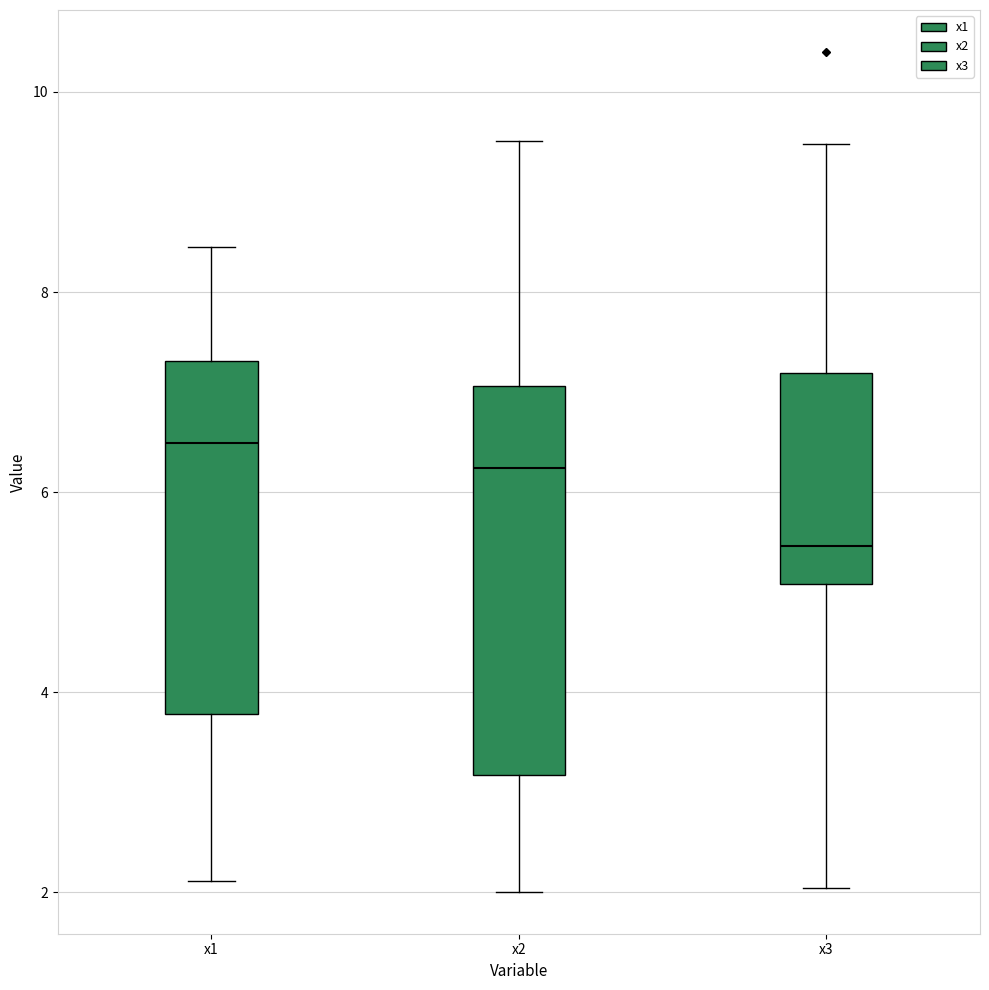

Reading left to right, read every box against the y-axis: the position of its median line, the range the box covers, and the ends of its whiskers. The values are not printed on the chart, so give them approximately, as read against the axis.

x1: median 6.4, box 3.8 to 7.4, whiskers 2.2 to 8.4
x2: median 6.2, box 3.2 to 7.0, whiskers 2.0 to 9.6
x3: median 5.4, box 5.0 to 7.2, whiskers 2.0 to 9.4